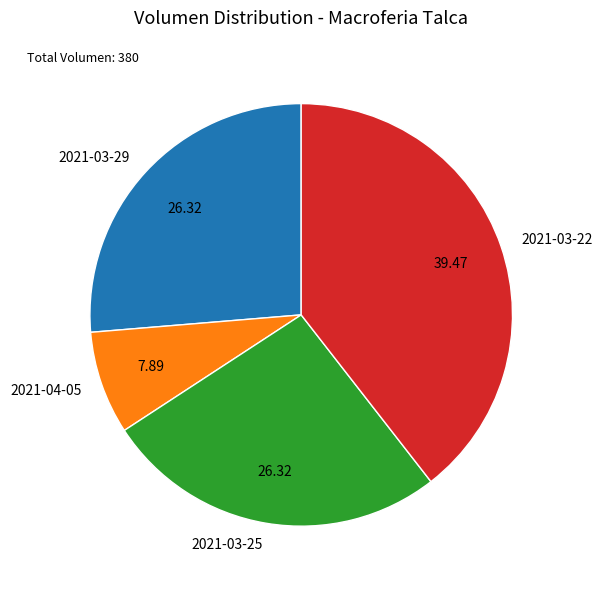

Which category has the biggest portion of the pie?

2021-03-22